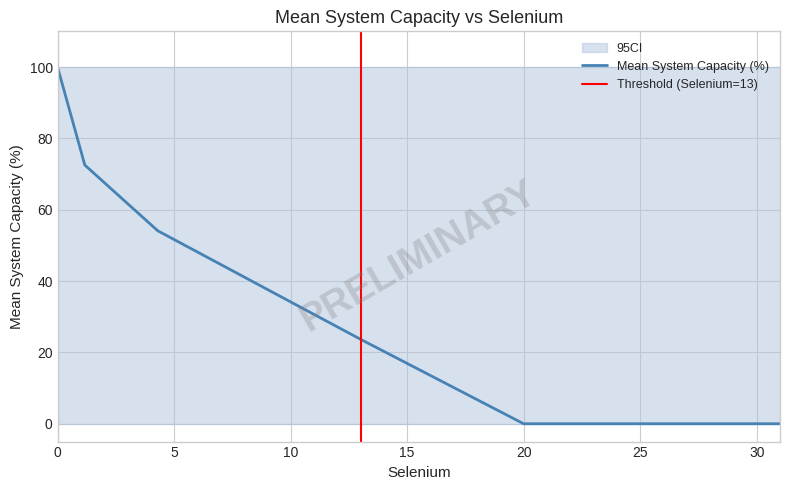

Which series changed the most between 4.3 and 20?

Mean System Capacity (%)